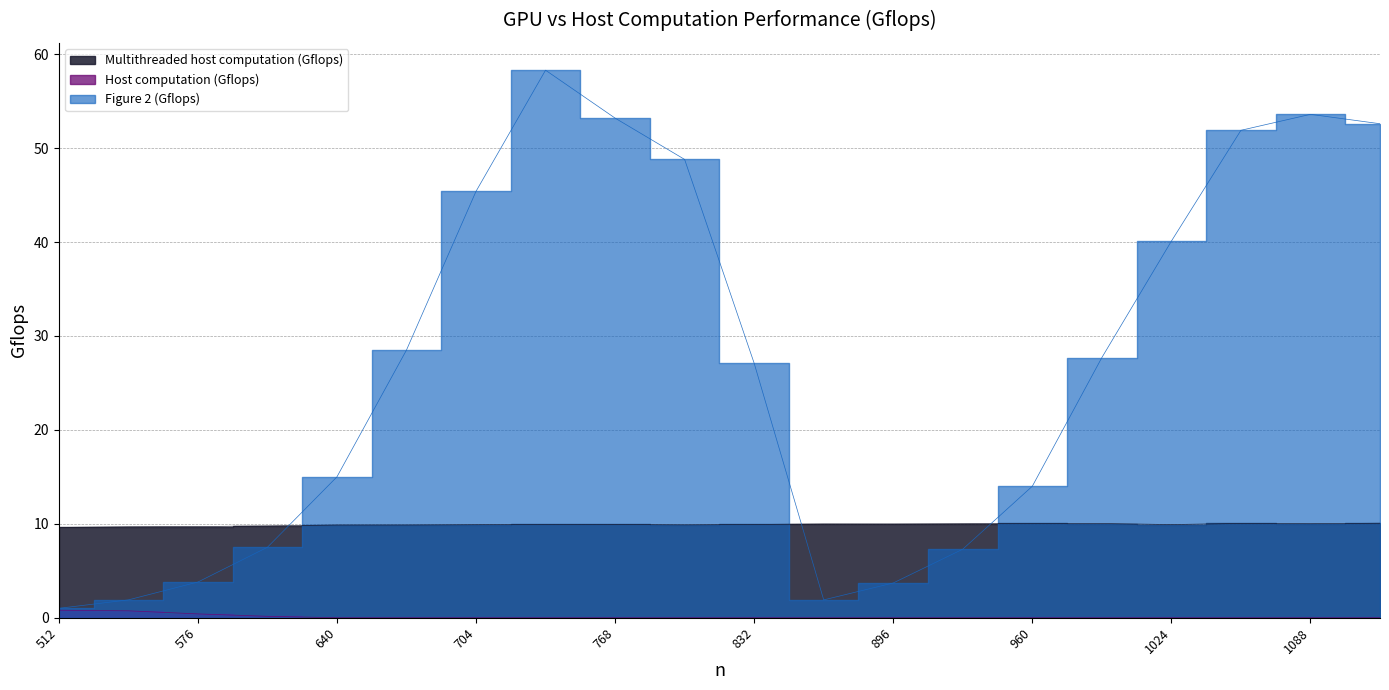

List the series in order of their peak value, lowest first.

Host computation (Gflops), Multithreaded host computation (Gflops), Figure 2 (Gflops)